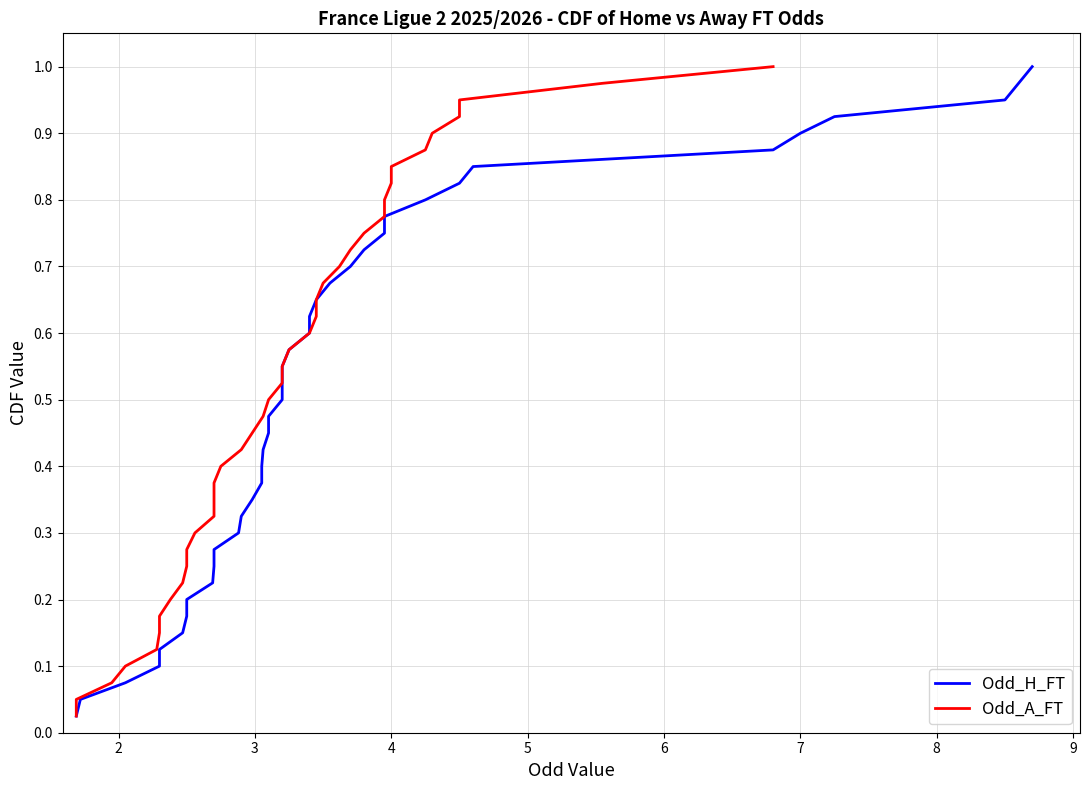

Reading right to left, what are all the values shown in this chart?

Odd_H_FT: 1.0	1.0	0.9	0.9	0.9	0.9	0.8	0.8	0.8	0.8	0.8	0.7	0.7	0.7	0.7	0.6	0.6	0.6	0.6	0.5	0.5	0.5	0.5	0.4	0.4	0.4	0.3	0.3	0.3	0.3	0.2	0.2	0.2	0.2	0.1	0.1	0.1	0.1	0.1	0.0
Odd_A_FT: 1.0	1.0	0.9	0.9	0.9	0.9	0.8	0.8	0.8	0.8	0.8	0.7	0.7	0.7	0.7	0.6	0.6	0.6	0.6	0.5	0.5	0.5	0.5	0.4	0.4	0.4	0.3	0.3	0.3	0.3	0.2	0.2	0.2	0.2	0.1	0.1	0.1	0.1	0.1	0.0